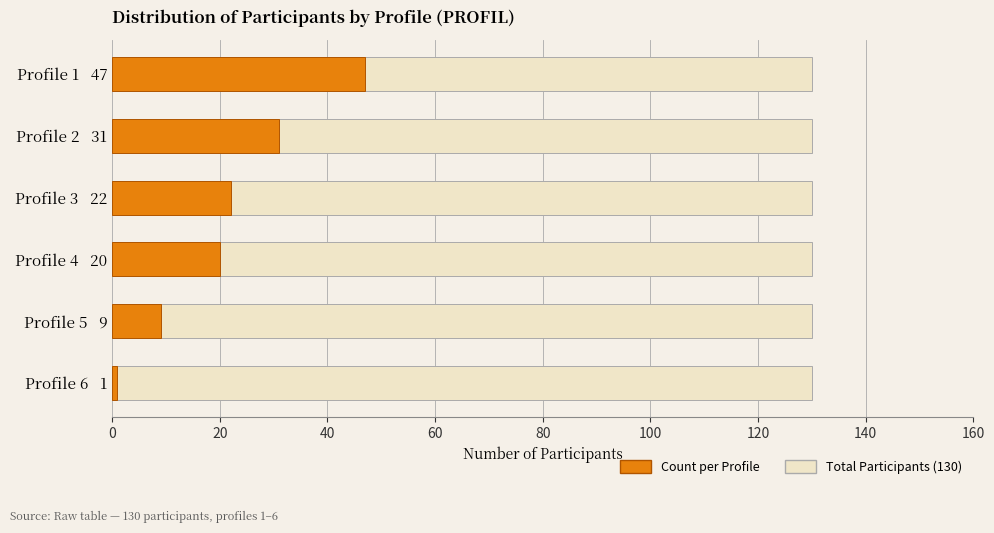

What is the value of the Count per Profile bar at the 5th from the left?

9.0